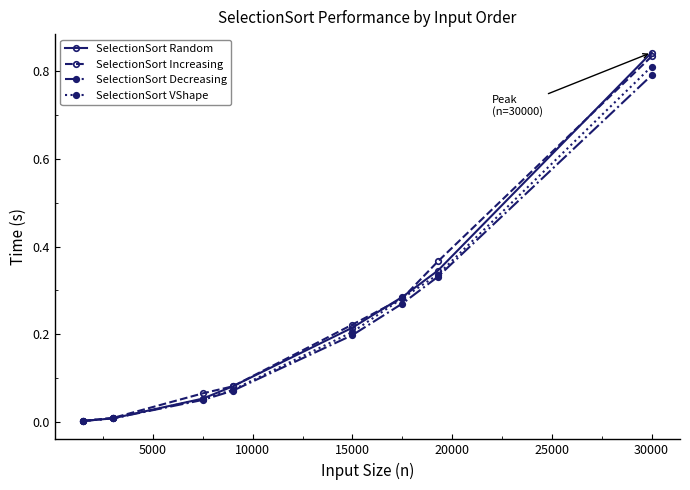

True or false: SelectionSort Increasing has more than 1 interior local peaks.

False